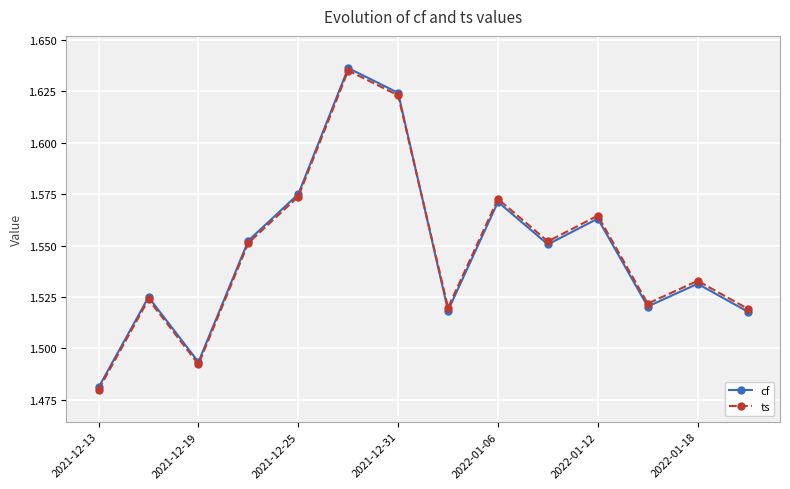

At how many categories does at least one series exceed 1?

14